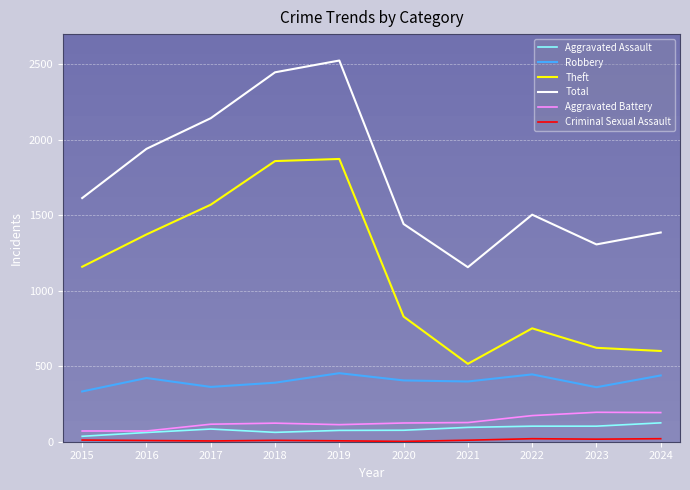

What is the difference between the highest and lowest values at 2016?

1932